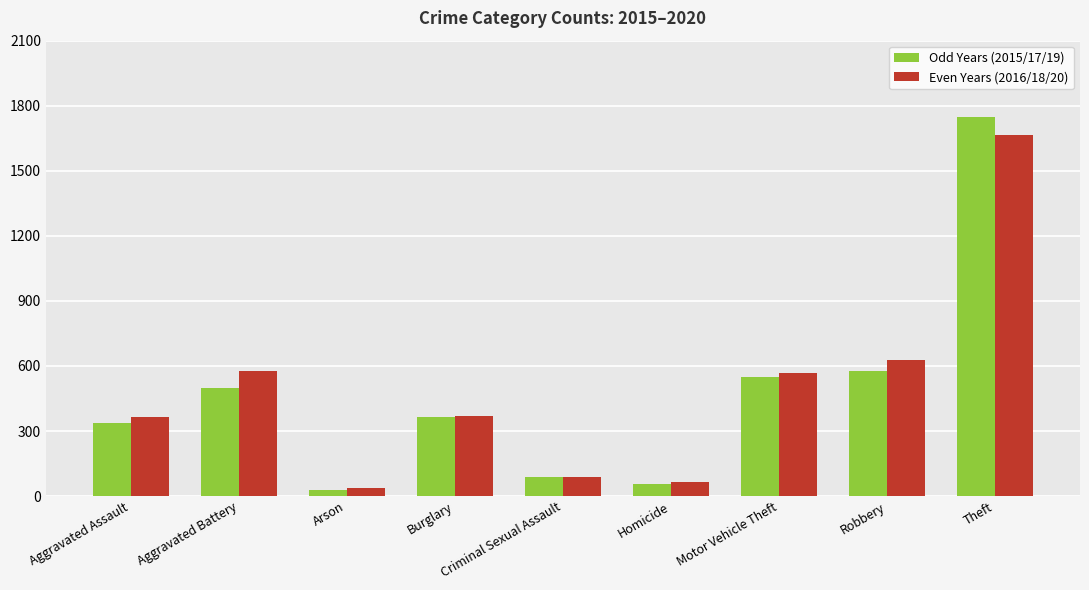

Are the bars horizontal?

No